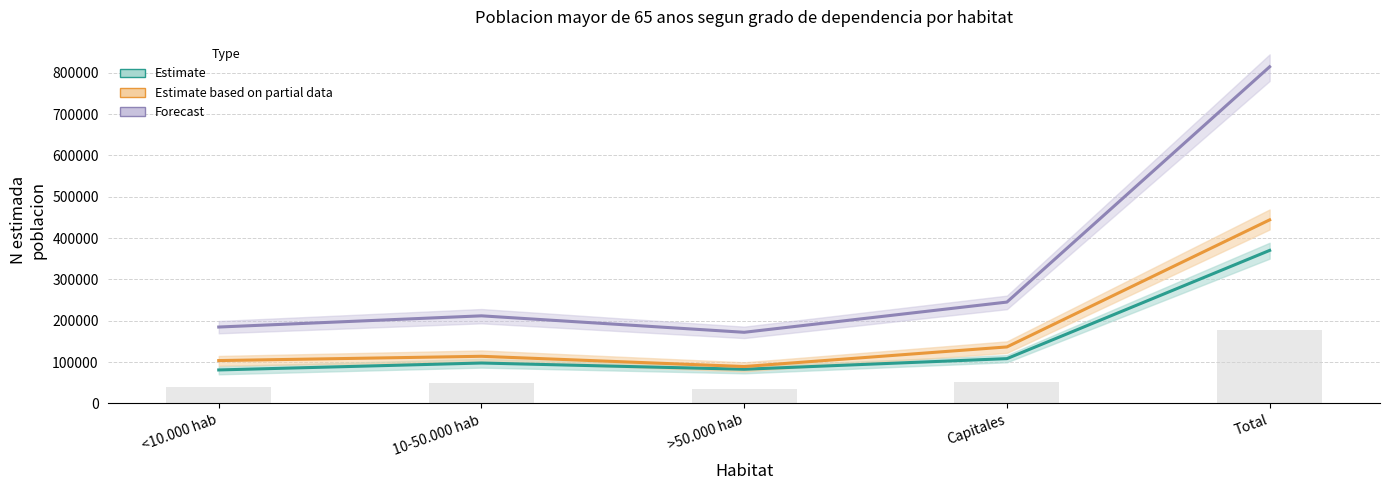

The value of Estimate based on partial data (Mujer) at 10-50.000 hab is 189163.4. True or false?

False